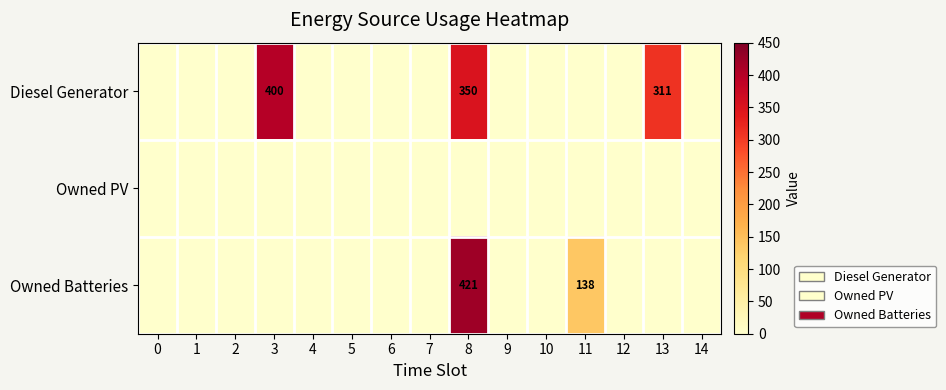

Rank the series by their maximum value, from lowest to highest.

Owned PV, Diesel Generator, Owned Batteries